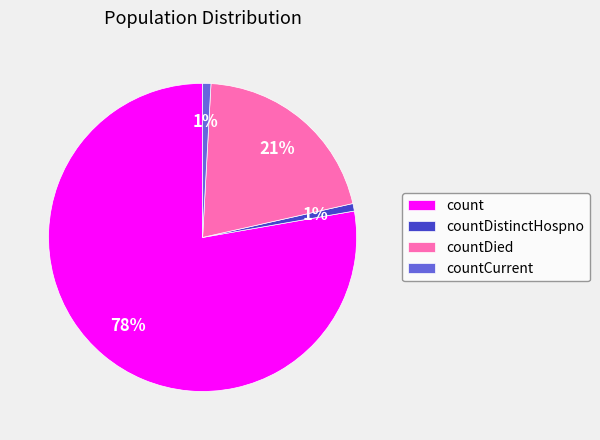

What is the ratio of the value at countDied to the value at count?

0.3